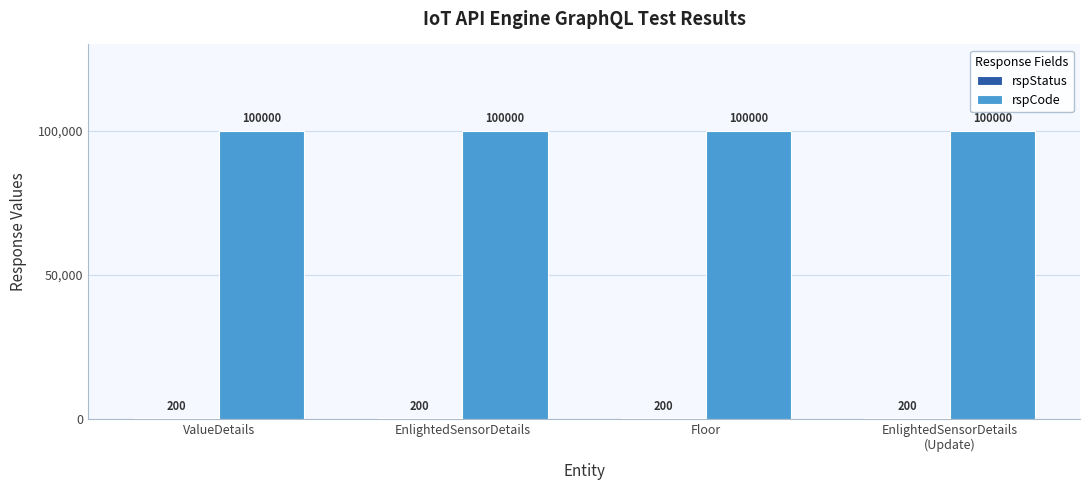

What is the sum of the rspCode values at Floor and ValueDetails?

200000